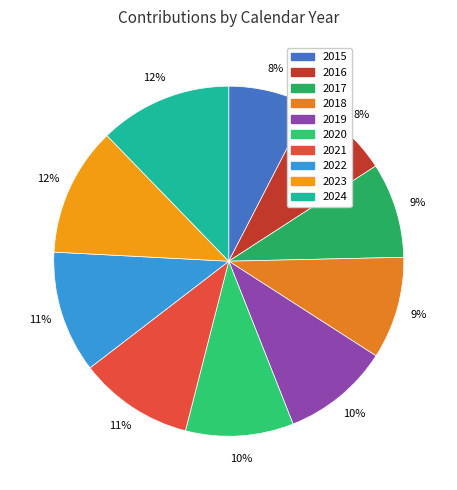

What is the largest slice in the pie chart?

2024